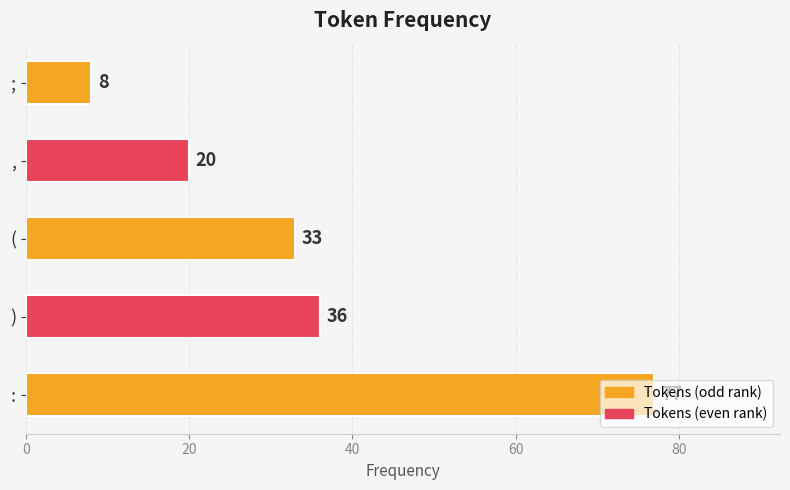

The value at ; is 12. True or false?

False